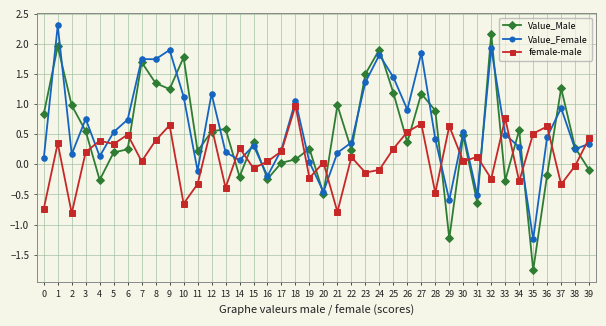

Is this an area chart (filled region under the line)?

No